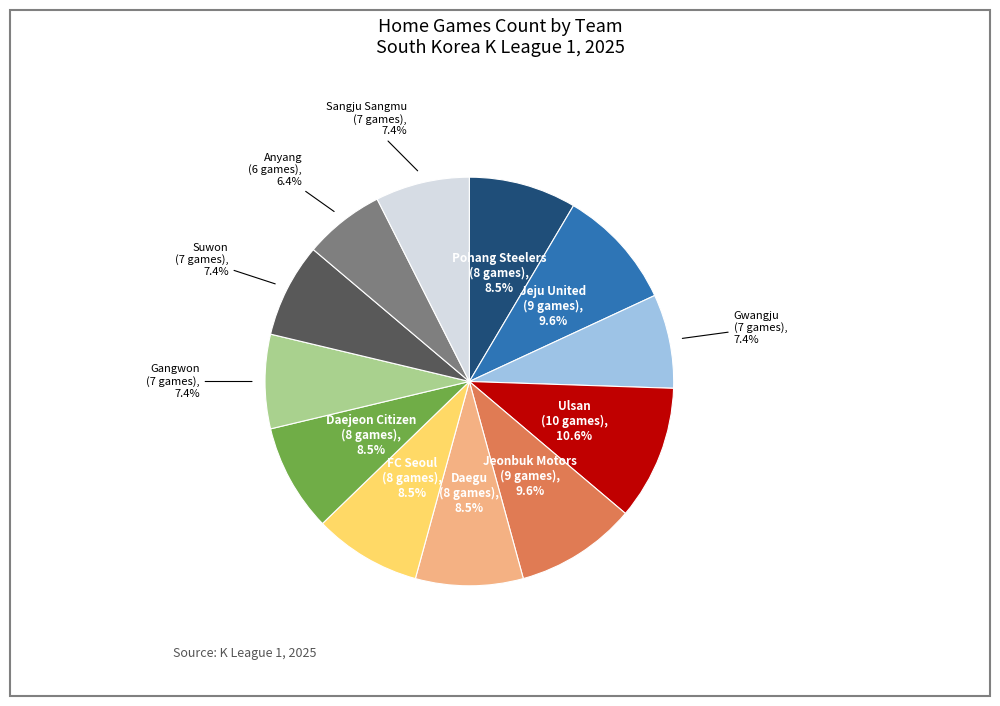

Does any single category account for the majority?

No